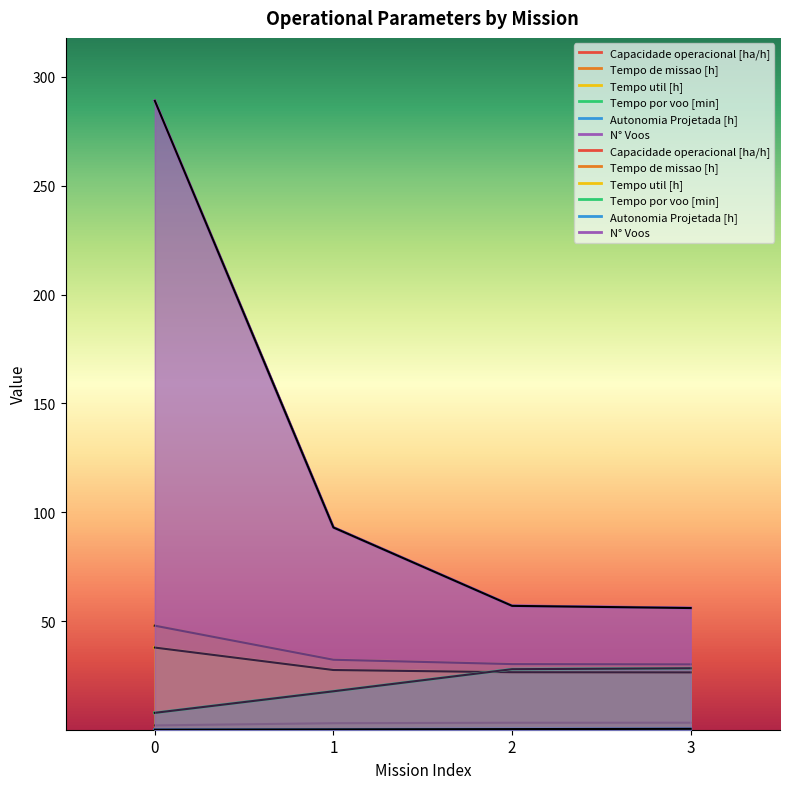

At 2, list the series in order from largest to smallest.

N° Voos, Tempo de missao [h], Tempo por voo [min], Tempo util [h], Capacidade operacional [ha/h], Autonomia Projetada [h]